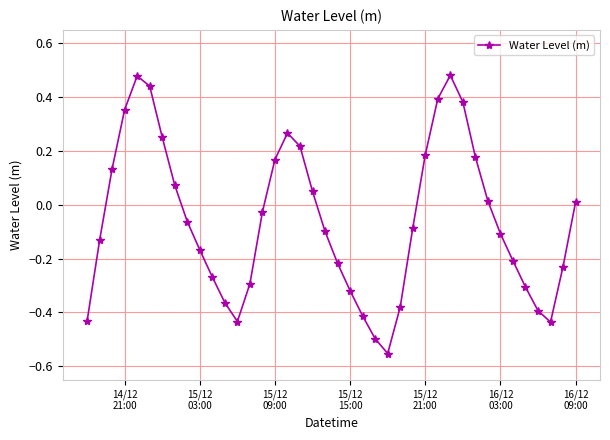

True or false: there are more than 0 points higher than both neighbors.

True